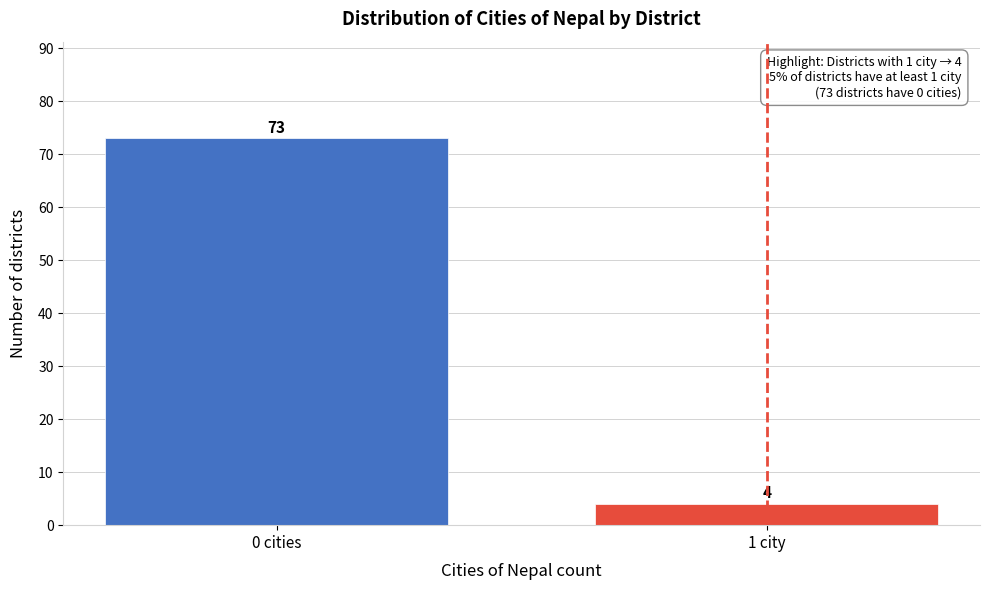

Reading left to right, transcribe all the data shown in this chart.

73	4